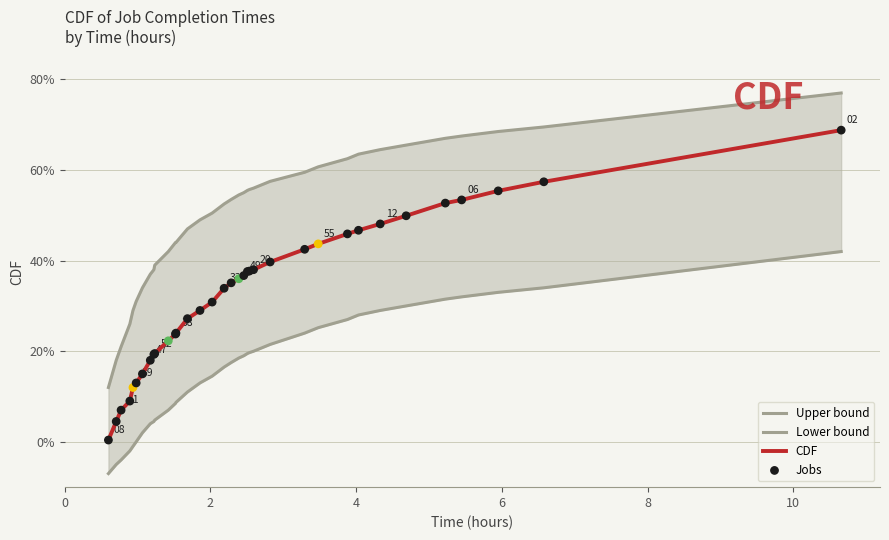

What are all the series names shown in the legend?

Upper bound, Lower bound, CDF, Jobs